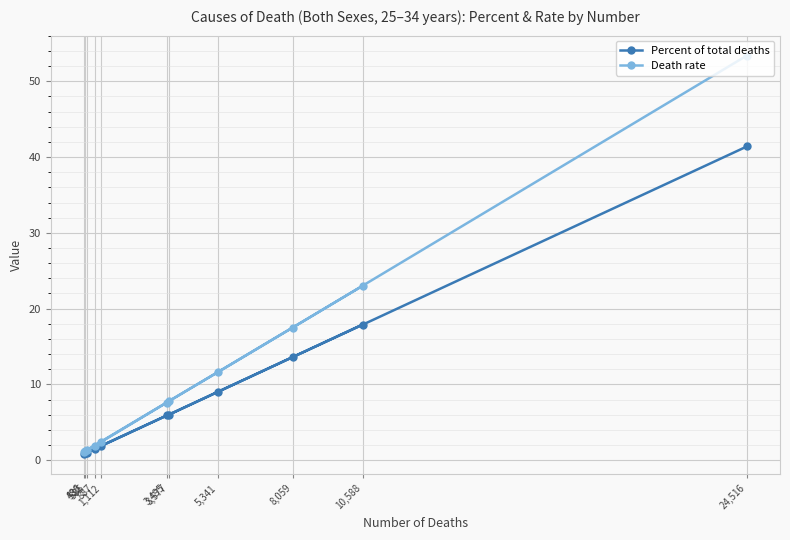

Which series has the widest spread of values?

Death rate